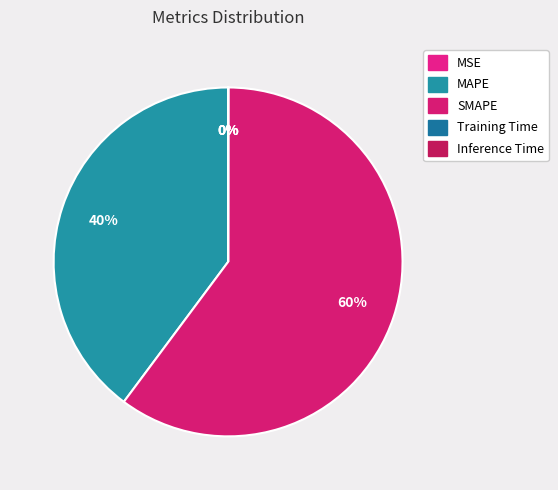

To the nearest percent, what is the combined percentage of MAPE and SMAPE?

100%